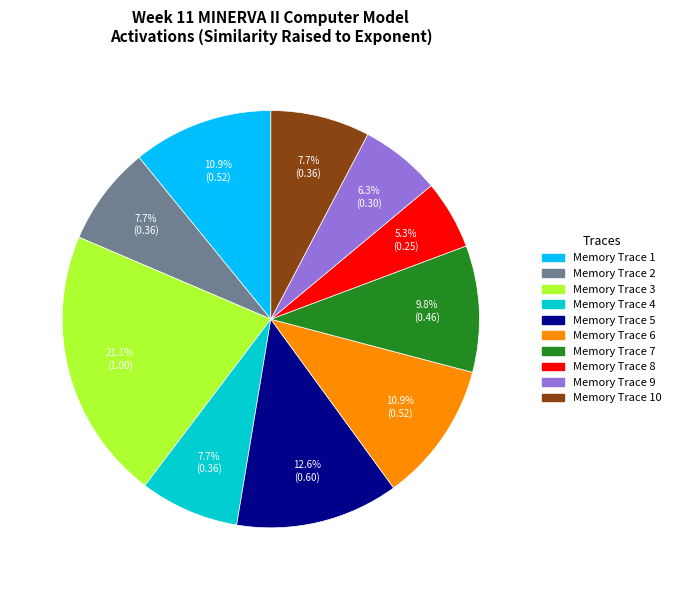

To the nearest percent, what is the difference between the largest and smallest slice percentages?

16%